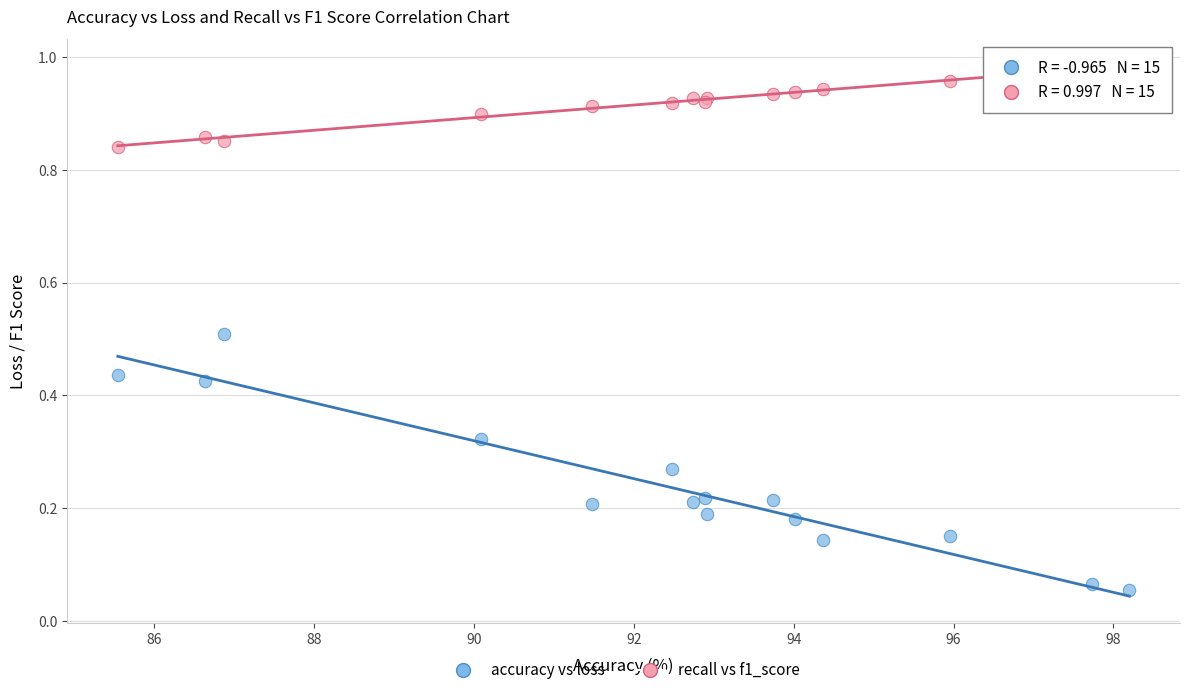

Which series reaches the maximum Y coordinate?

recall vs f1_score